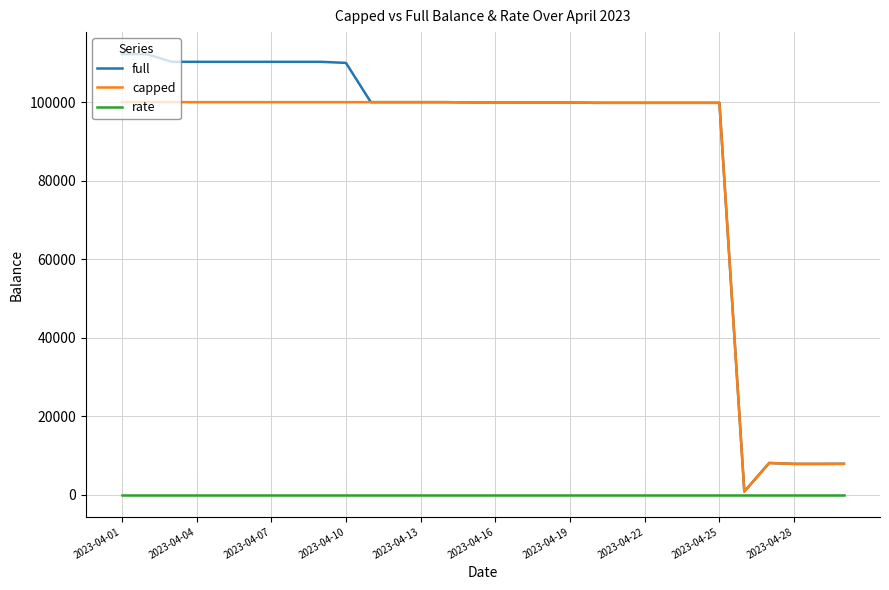

What are all the series names shown in the legend?

full, capped, rate